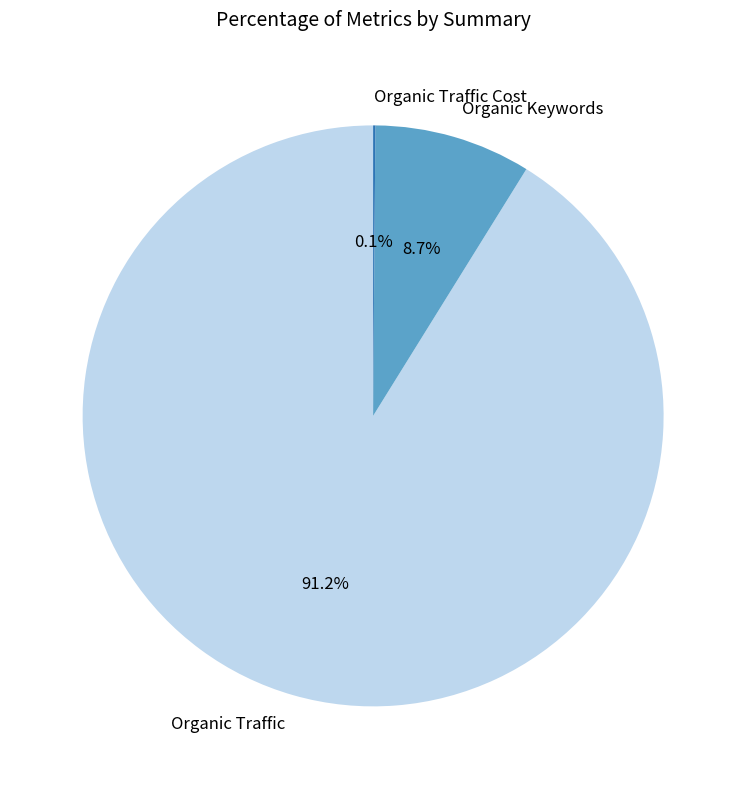

Approximately how many times larger is the value at Organic Traffic compared to Organic Keywords?

10.5